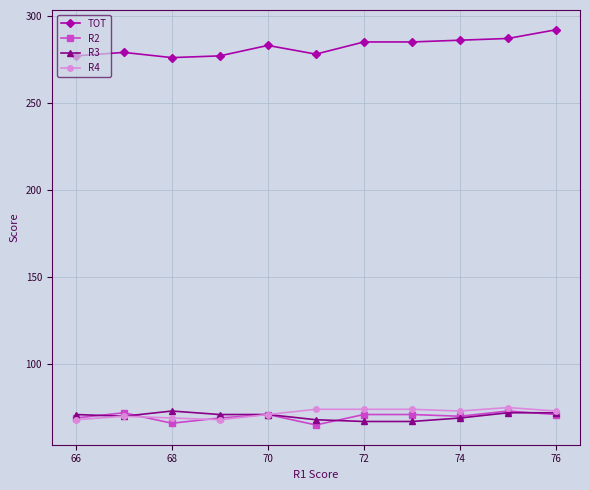

What is the highest value of the R2 series?

73